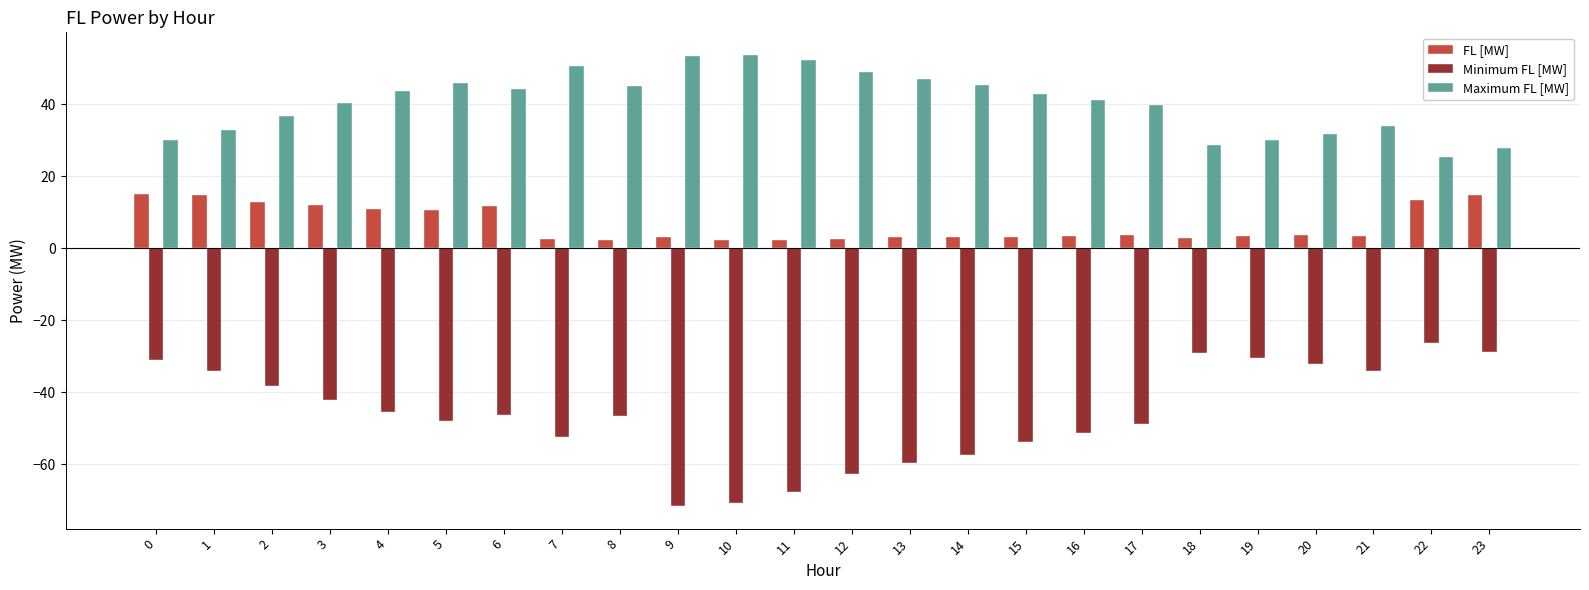

What is the total value across all series at 2?

11.1